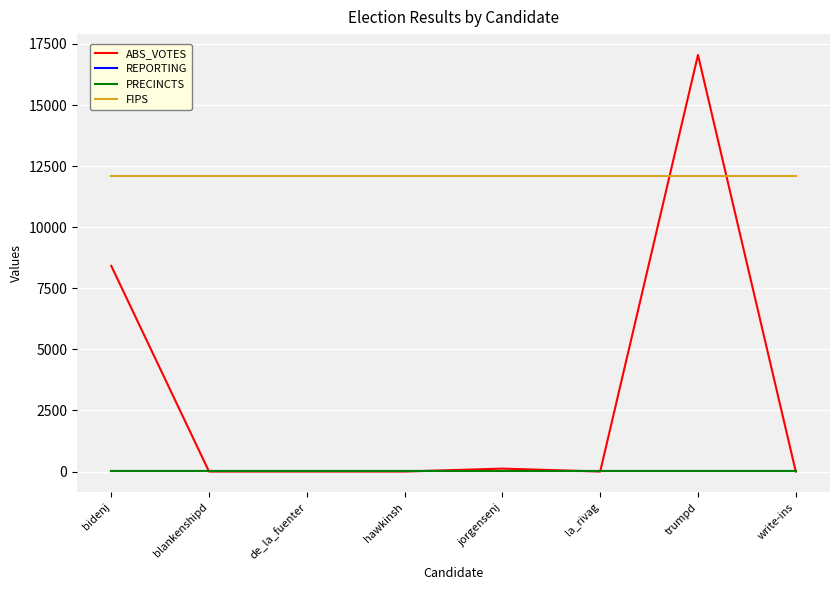

Is this an area chart (filled region under the line)?

No